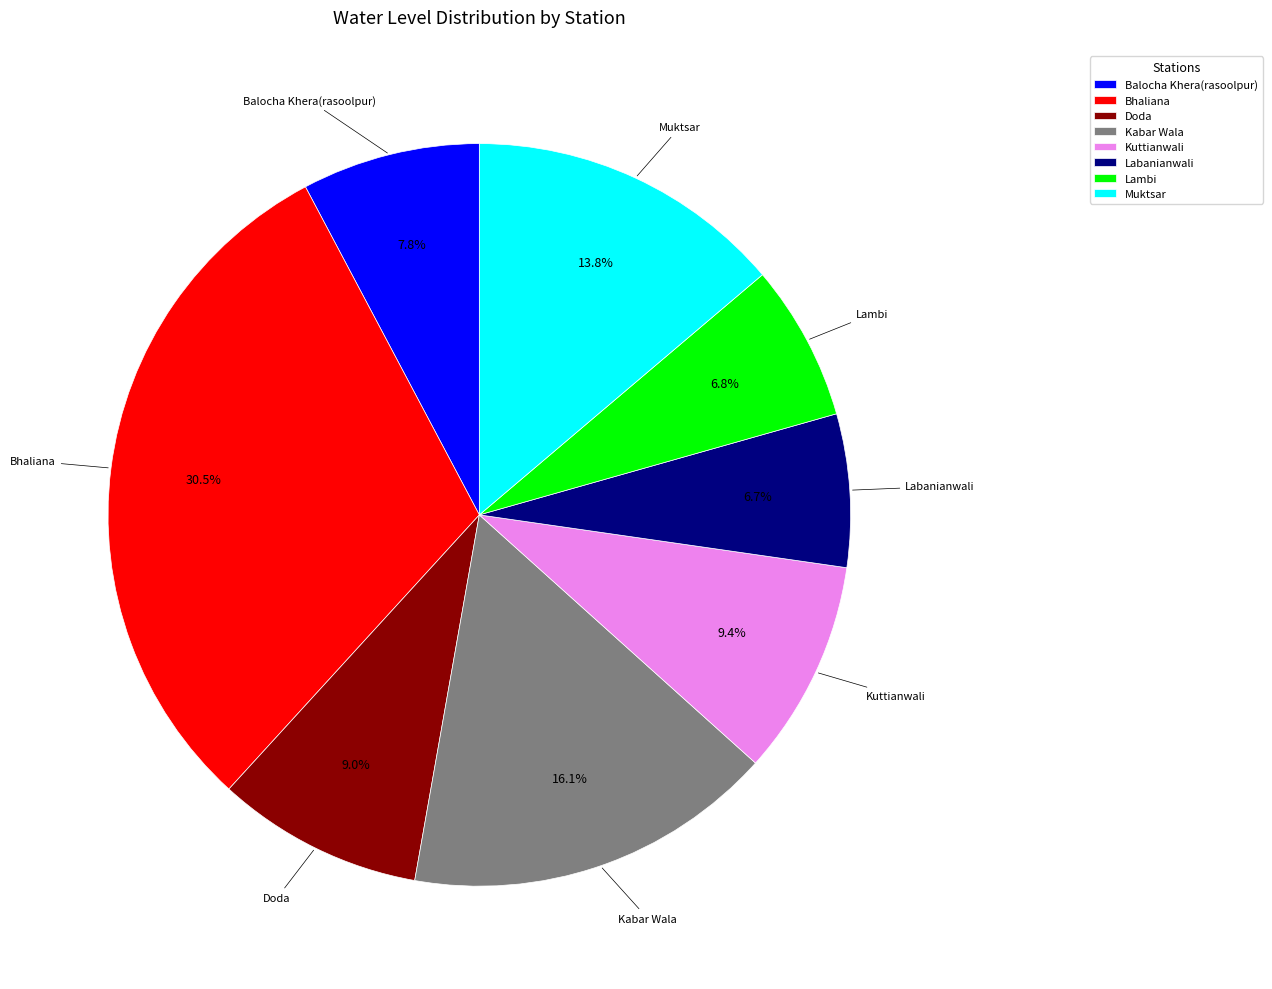

Which slice is the largest?

Bhaliana